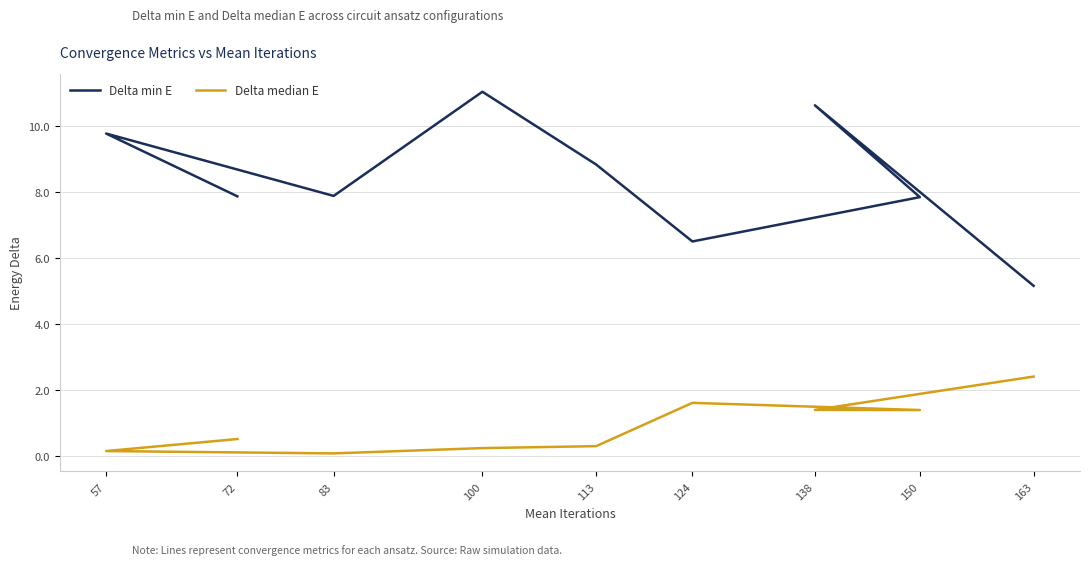

True or false: Delta median E and Delta min E cross at least once.

False